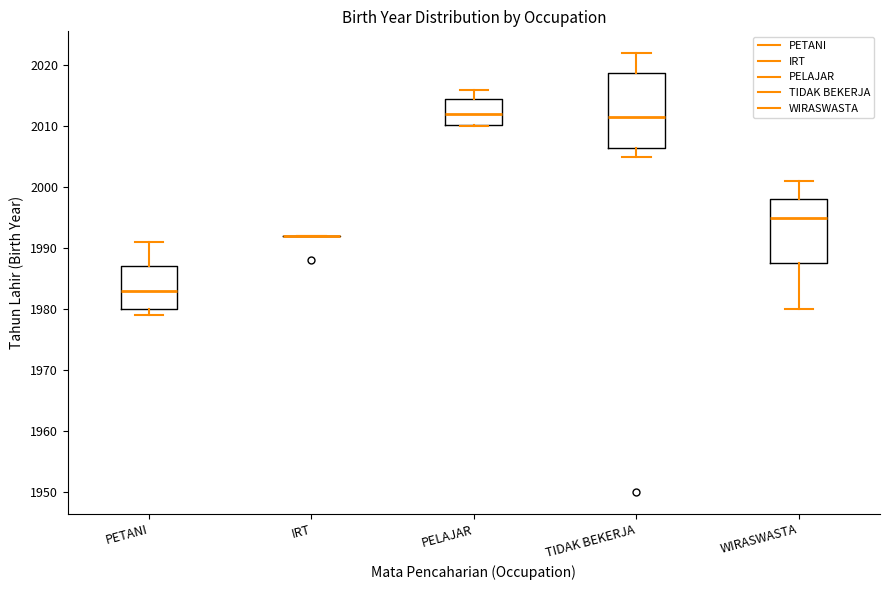

Reading left to right, read every box against the y-axis: the position of its median line, the range the box covers, and the ends of its whiskers. The values are not printed on the chart, so give them approximately, as read against the axis.

PETANI: median 1983, box 1980 to 1987, whiskers 1979 to 1991
IRT: box collapsed to a line at 1992, whiskers 1992 to 1992
PELAJAR: median 2012, box 2010 to 2015, whiskers 2010 to 2016
TIDAK BEKERJA: median 2012, box 2007 to 2019, whiskers 2005 to 2022
WIRASWASTA: median 1995, box 1988 to 1998, whiskers 1980 to 2001